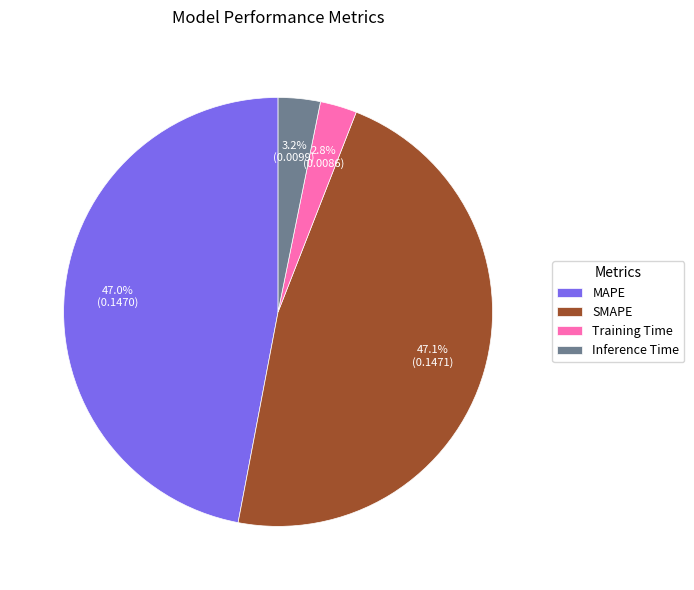

Is Inference Time the majority of the pie?

No